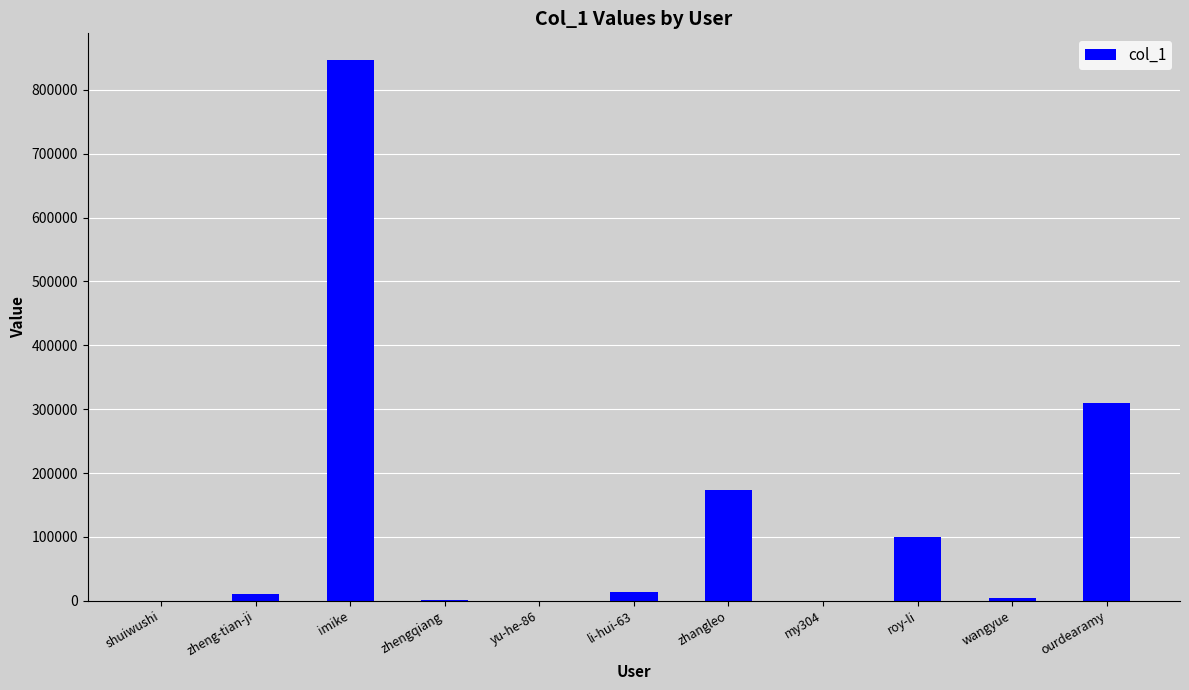

Between shuiwushi and zhangleo, which is larger?

zhangleo